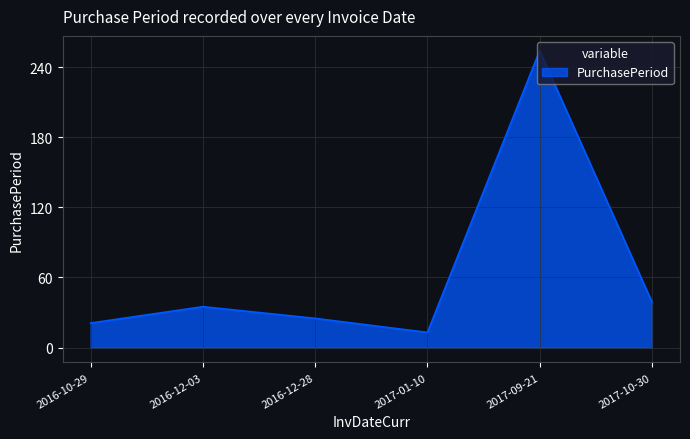

Reading right to left, list all the values displayed in this chart.

2017-10-30=39	2017-09-21=254	2017-01-10=13	2016-12-28=25	2016-12-03=35	2016-10-29=21